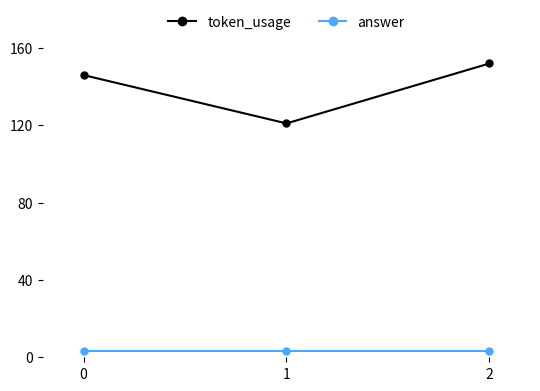

The value of token_usage at 0 is 191. True or false?

False